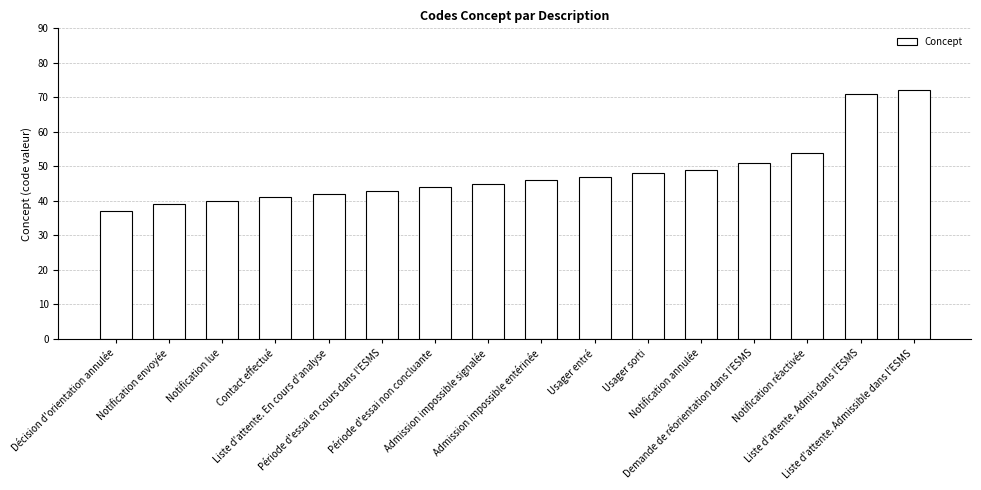

How many categories are shown in the chart?

16